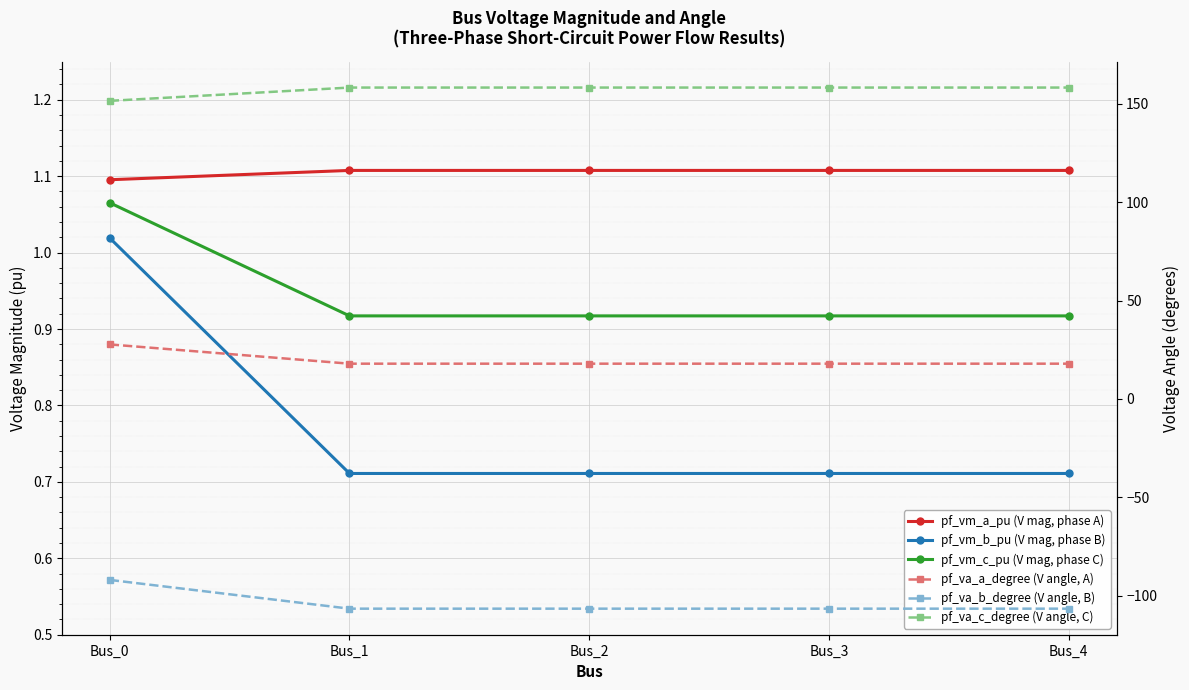

How many lines are shown in the chart?

6